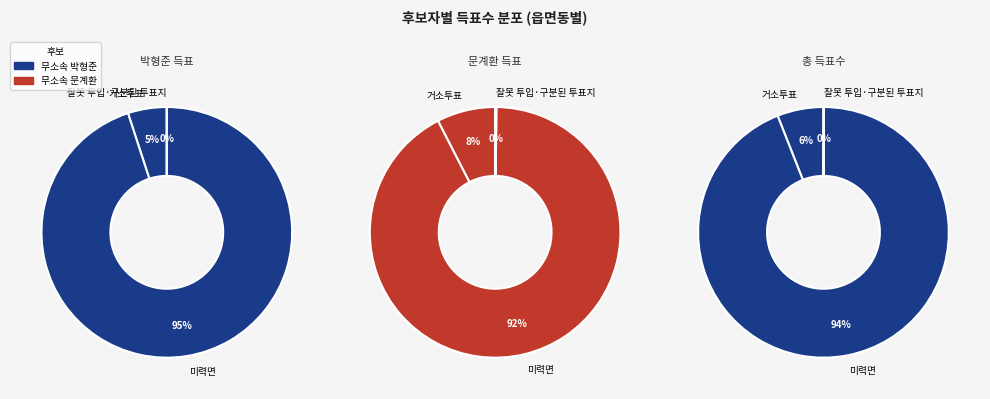

Between 거소투표 and 잘못 투입·구분된 투표지, which is larger?

거소투표